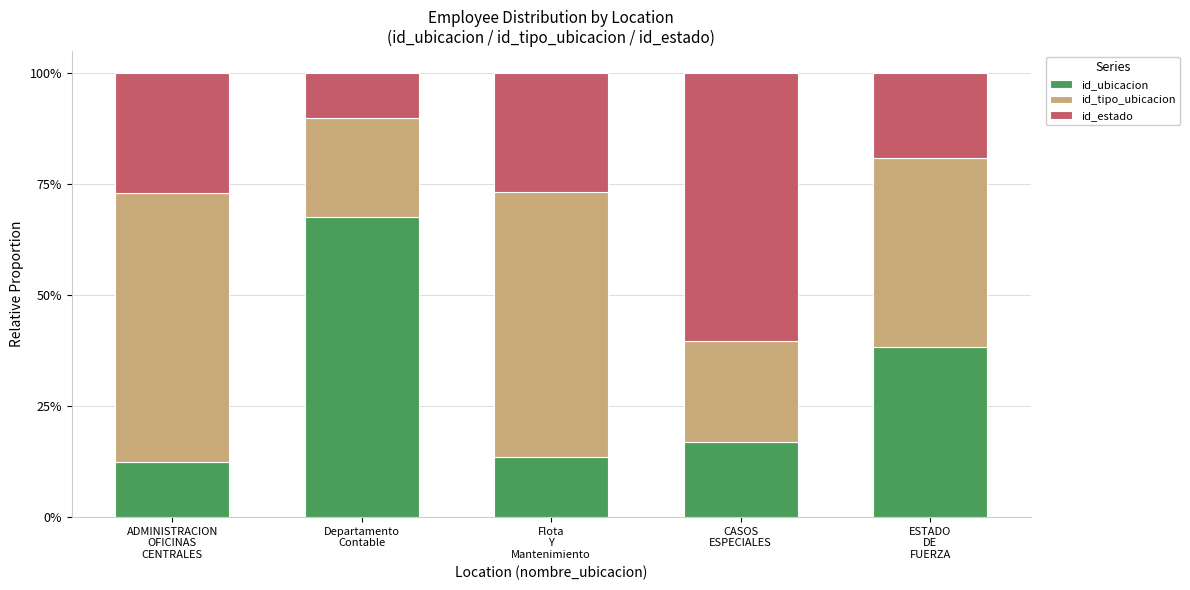

What are all the series names shown in the legend?

id_ubicacion, id_tipo_ubicacion, id_estado